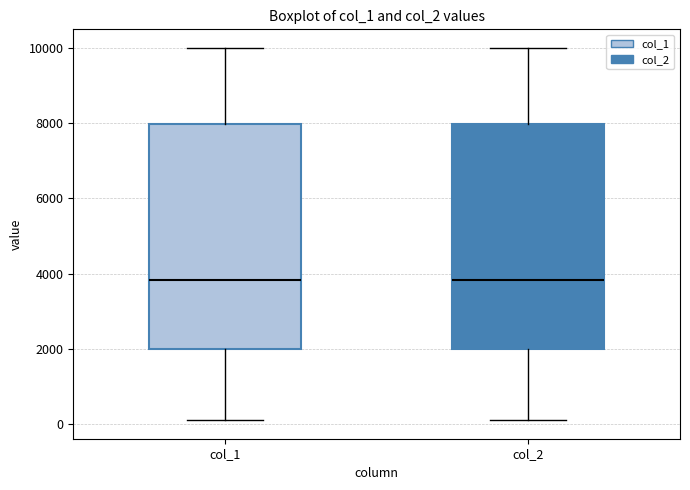

Where is the lower edge of the box for col_1 on the y-axis? The values are not printed on the chart, so give them approximately, as read against the axis.

2000